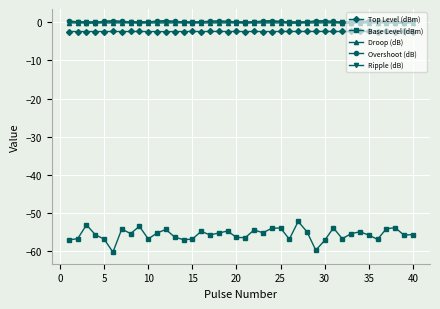

Does the chart have visible grid lines?

Yes